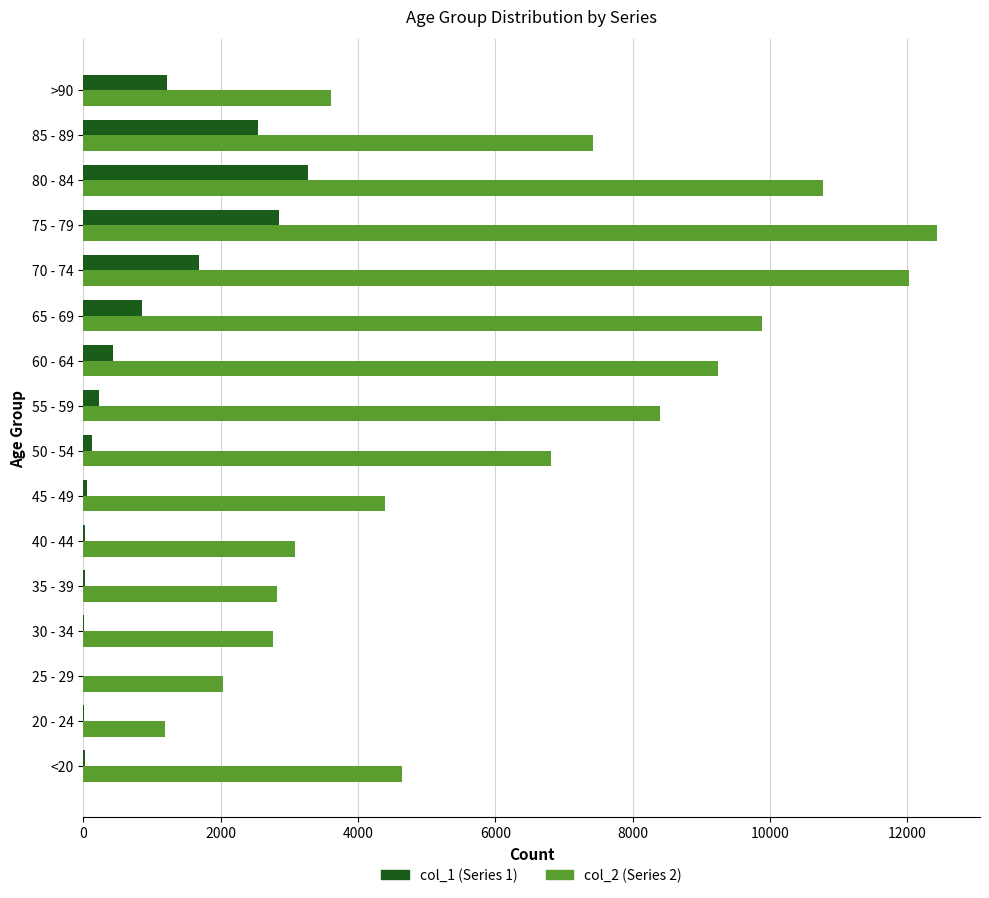

What is the greatest value displayed?

12434